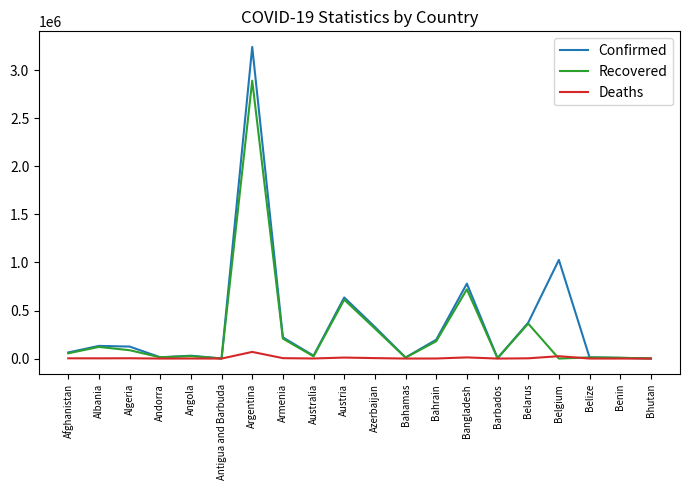

What is the greatest value displayed?

3242103